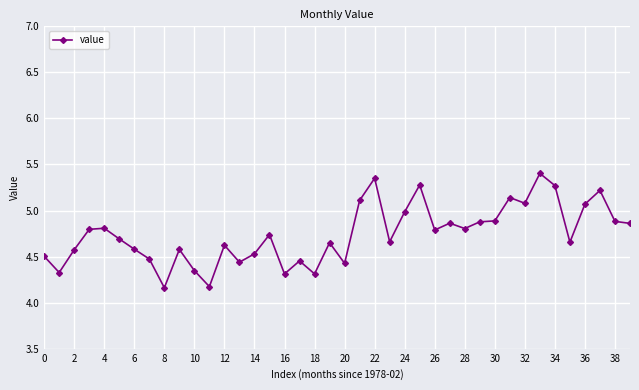

What is the sum of all values?

189.7